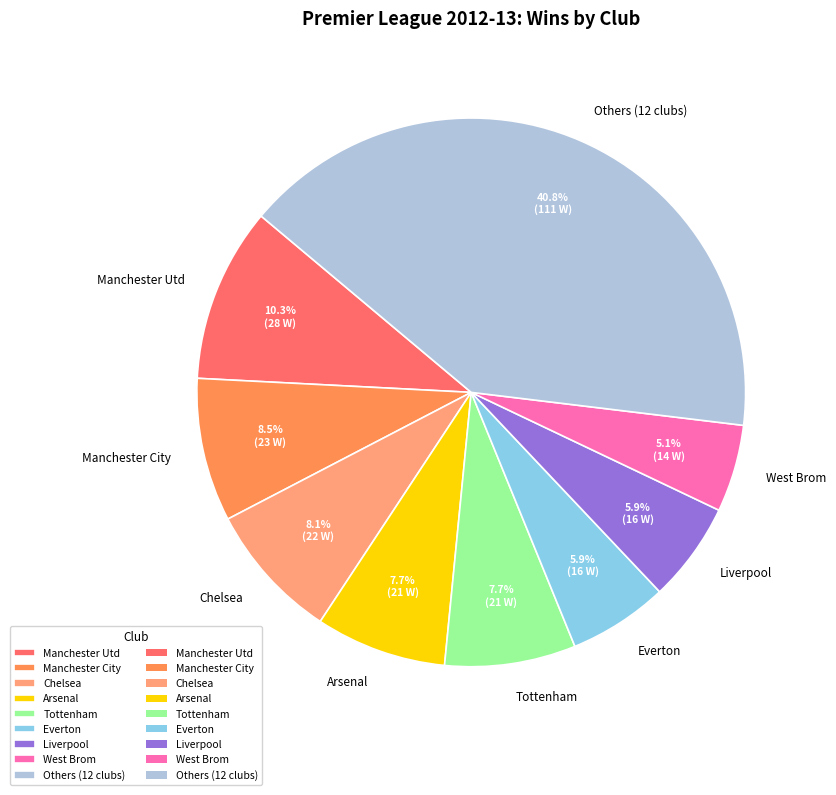

To the nearest percent, what is the difference between the Tottenham and Manchester City slice percentages?

1%